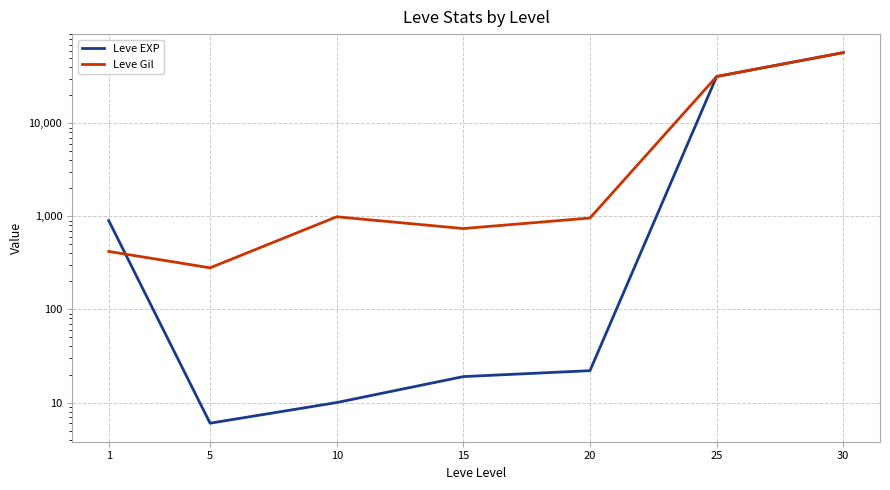

At which category is the sum across all series the highest?

30